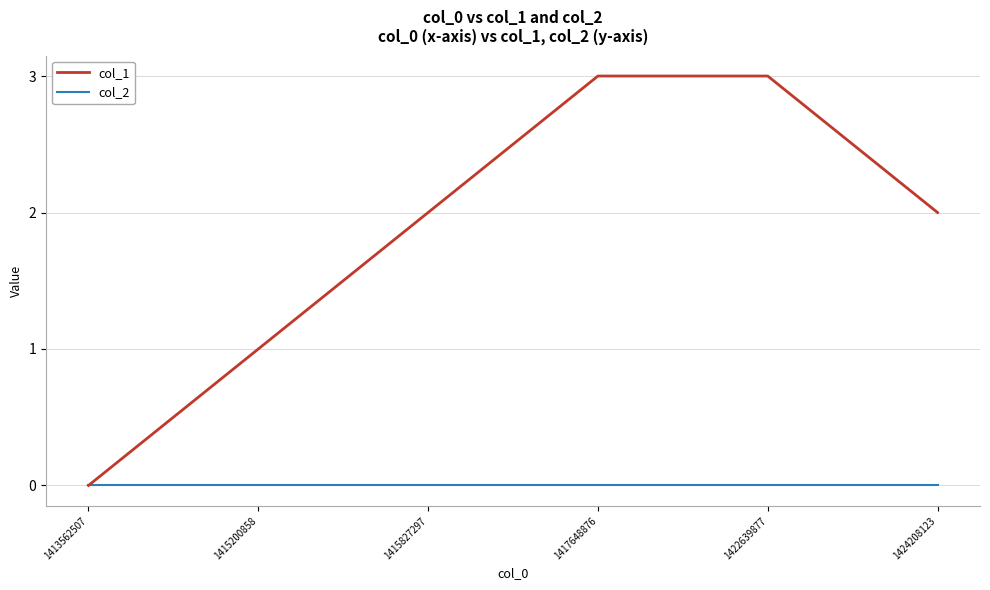

Reading right to left, list all the values displayed in this chart.

col_1: 1424208123=2	1422639877=3	1417648876=3	1415827297=2	1415200858=1	1413562507=0
col_2: 1424208123=0	1422639877=0	1417648876=0	1415827297=0	1415200858=0	1413562507=0